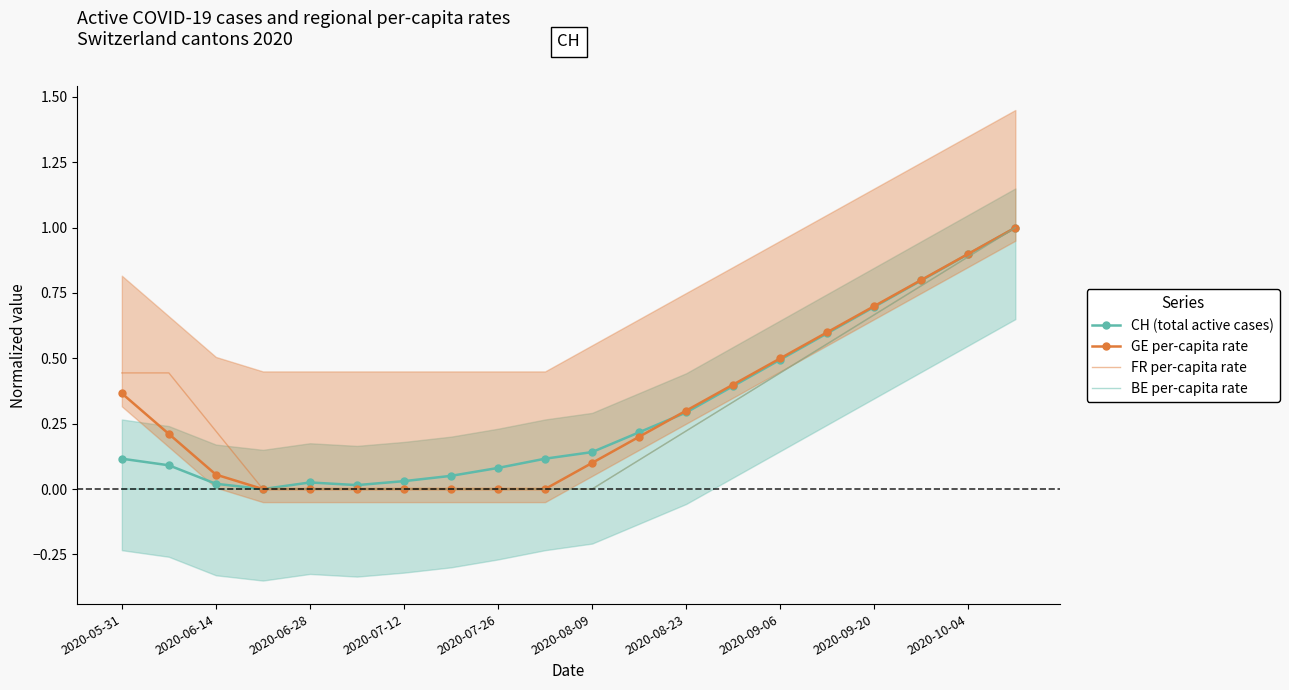

List the series in order of their peak value, lowest first.

CH (total active cases), GE per-capita rate, FR per-capita rate, BE per-capita rate